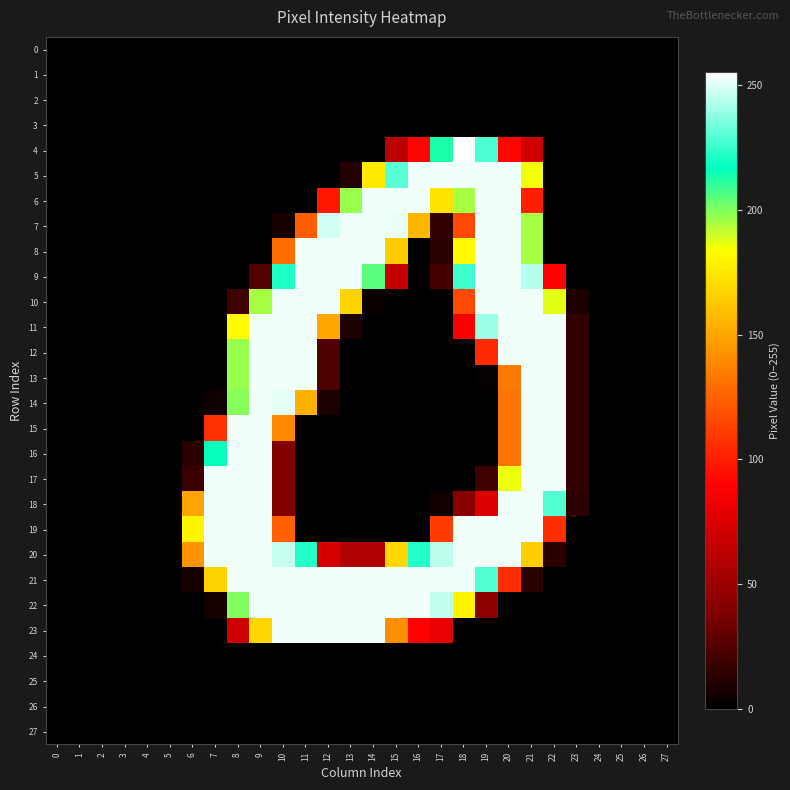

At which category is the sum across all series the highest?

21